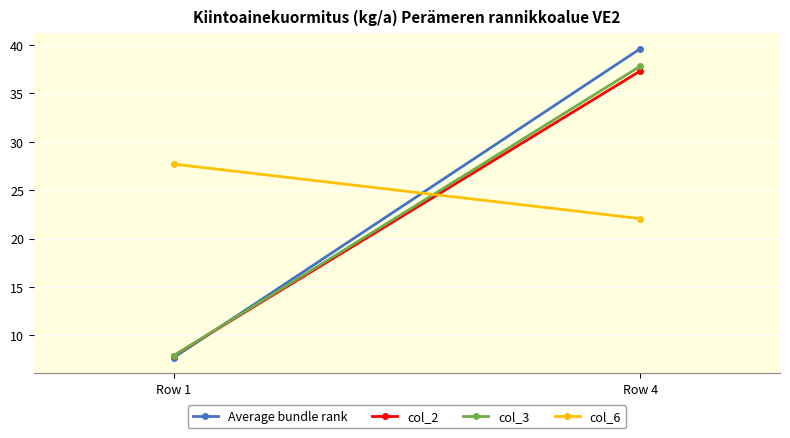

What is the smallest value displayed?

7.7